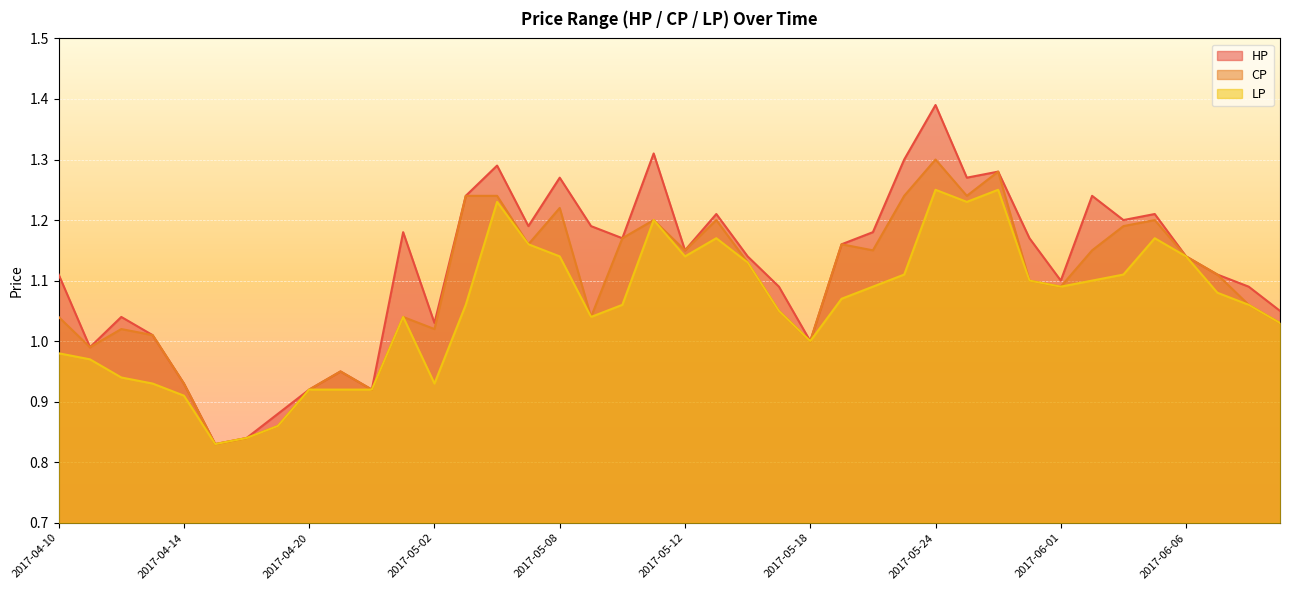

What is the maximum value shown in the chart?

1.4